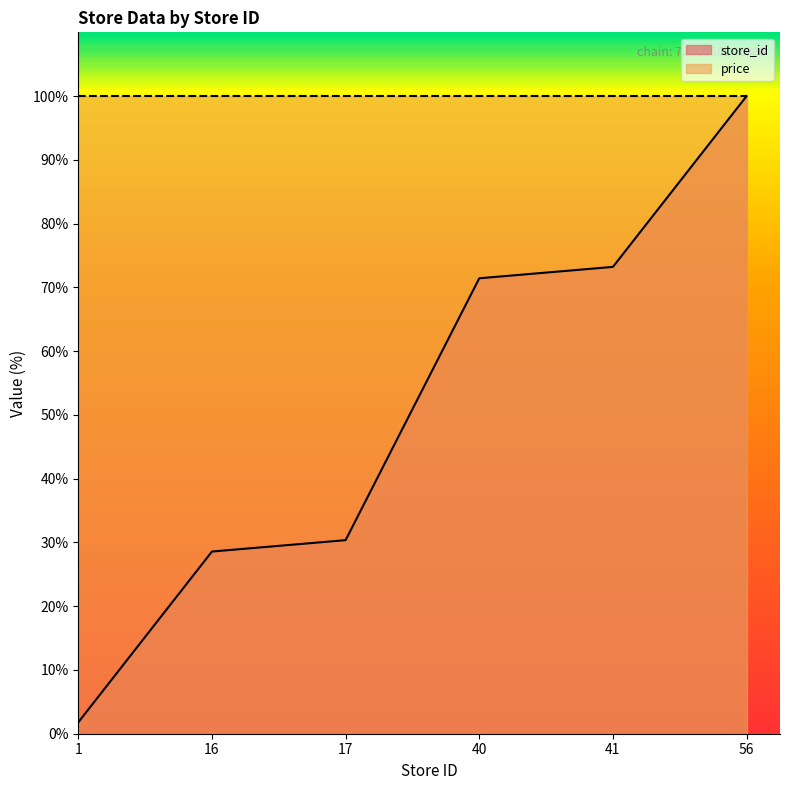

Where does the data first go above 71?

40